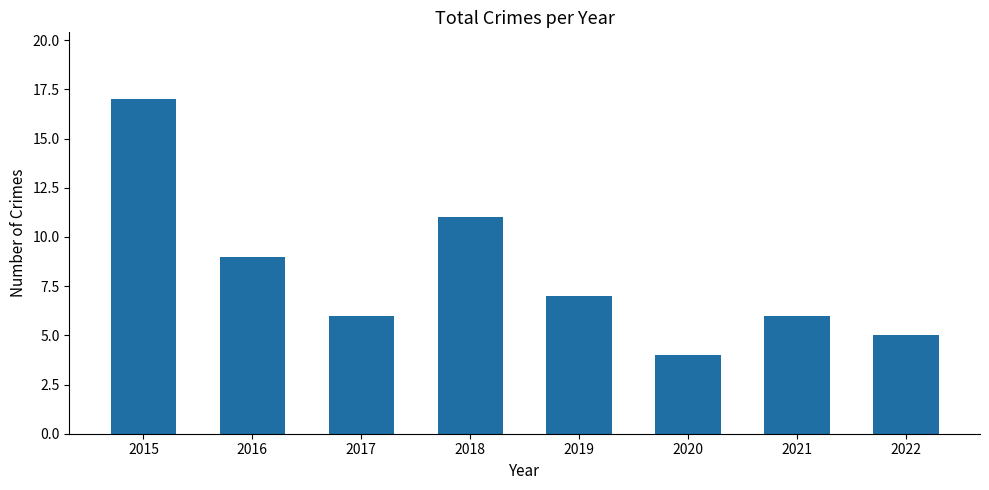

True or false: the data shows 6 at 2017.

True